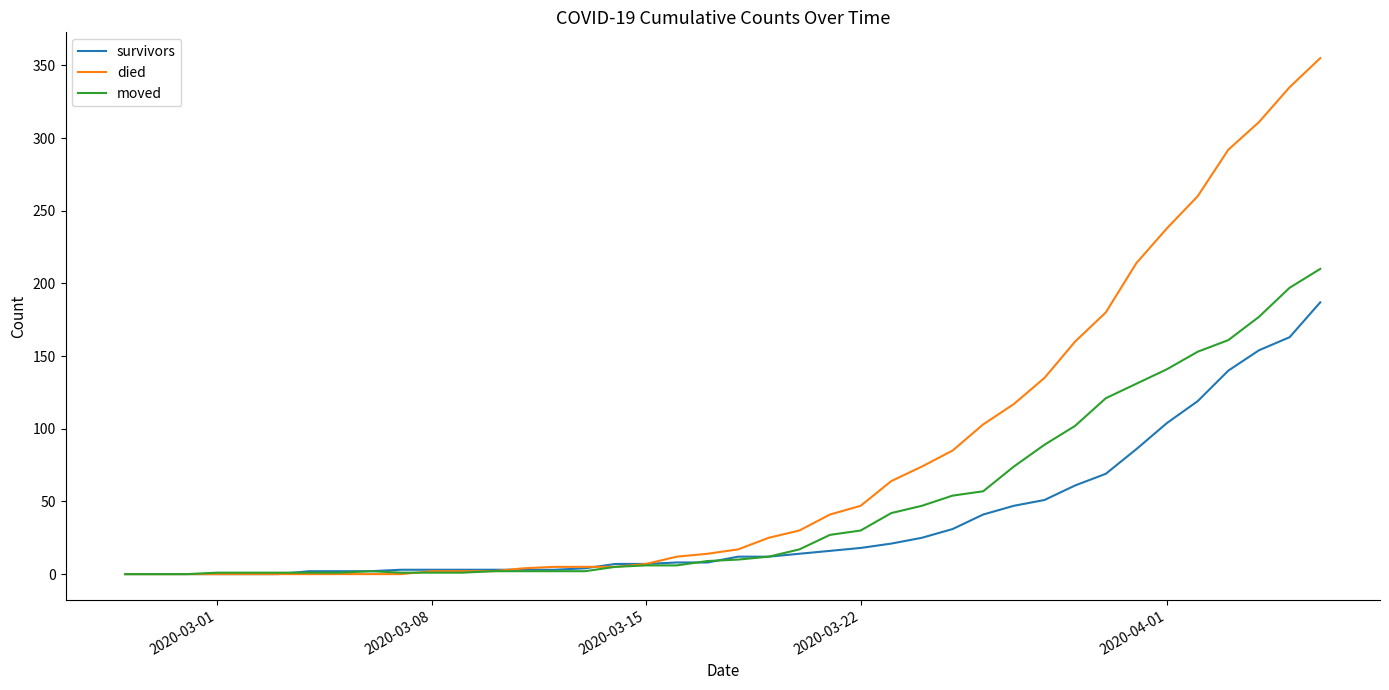

Which series has the largest total across all categories?

died